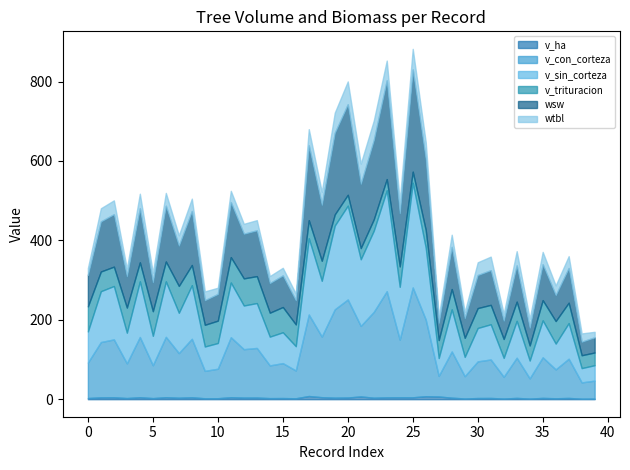

Where is the first local maximum for wtbl?

2